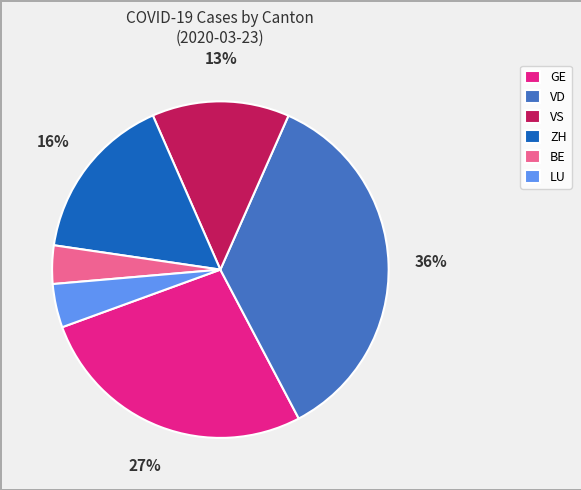

Do ZH and VS together represent more than half of the pie?

No